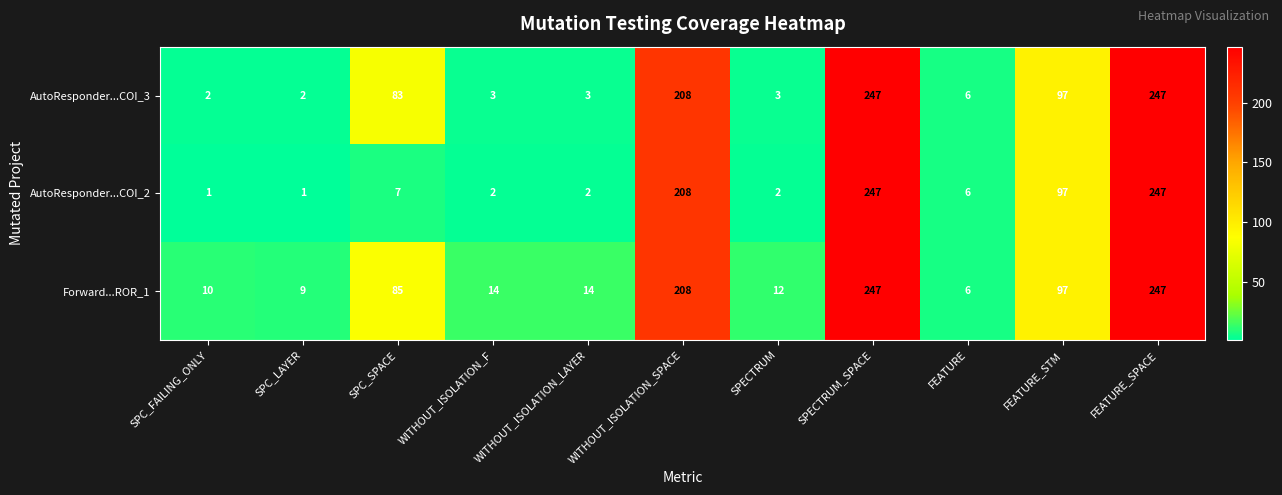

The value of AutoResponder...COI_3 at WITHOUT_ISOLATION_SPACE is 208. True or false?

True